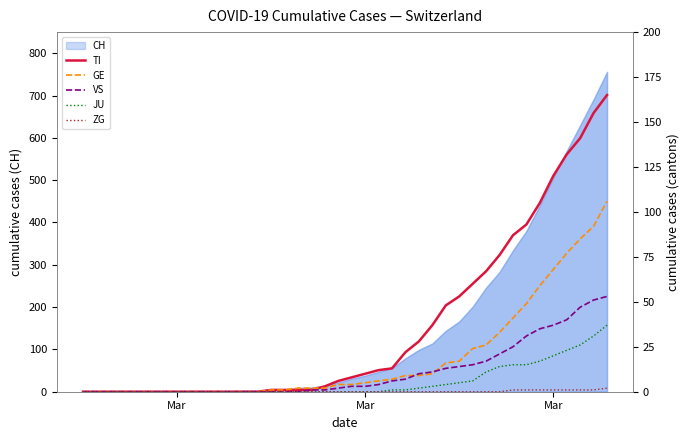

True or false: GE and JU cross at least once.

False